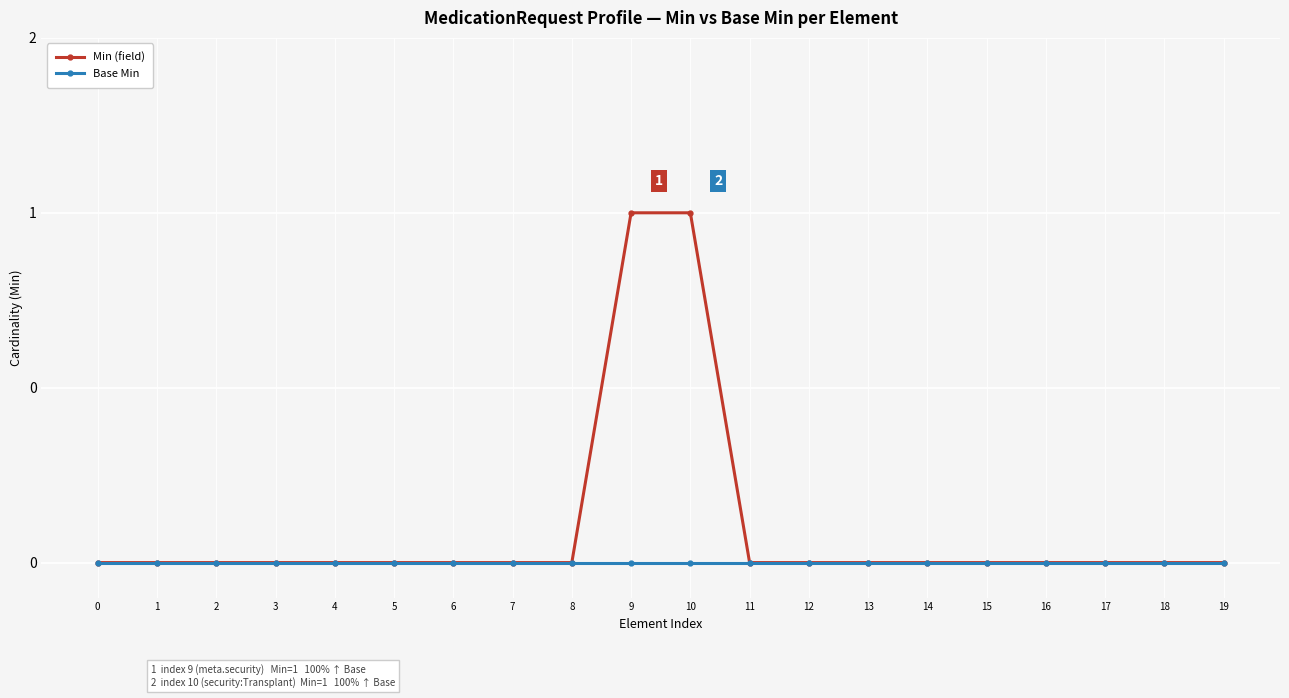

At how many categories does at least one series exceed 0?

2